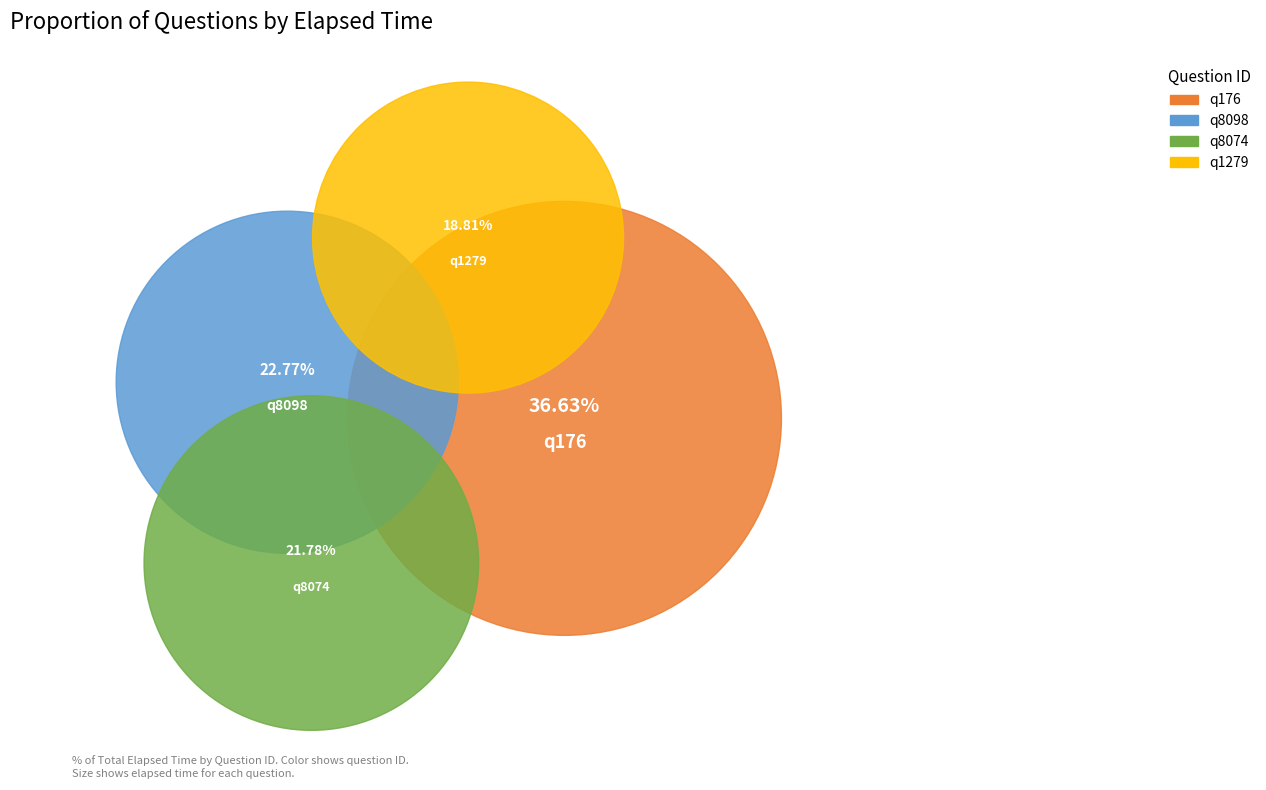

The q8098 slice represents 9% of the pie. True or false?

False